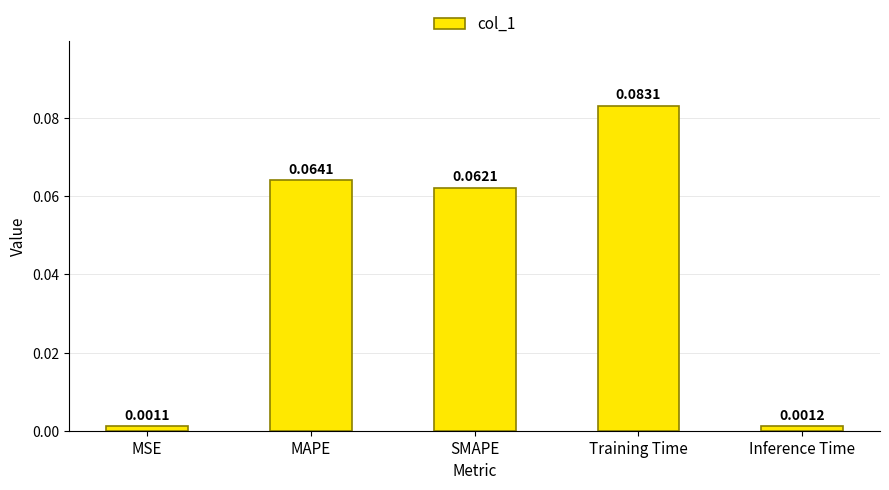

Rank the categories by value from lowest to highest.

MSE, Inference Time, SMAPE, MAPE, Training Time